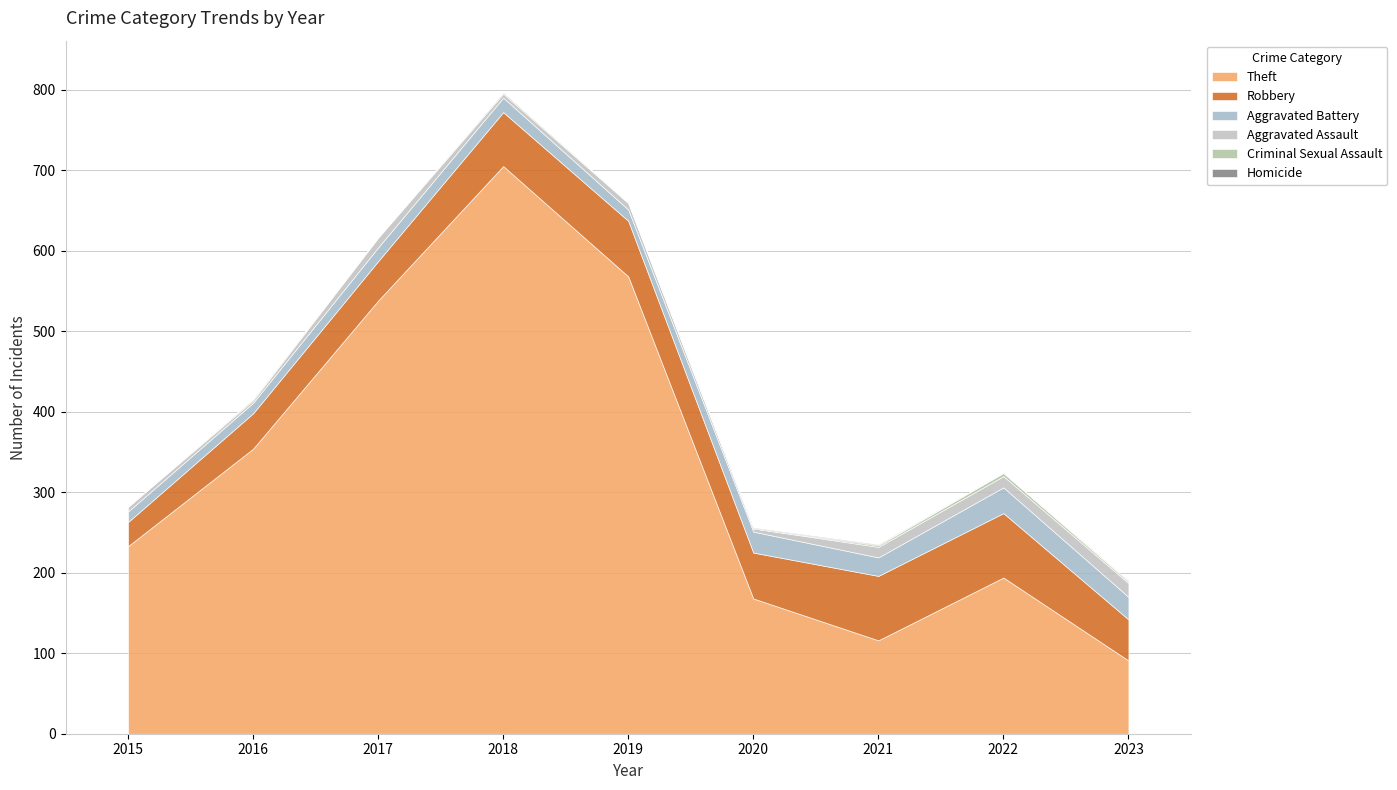

How many lines are shown in the chart?

6